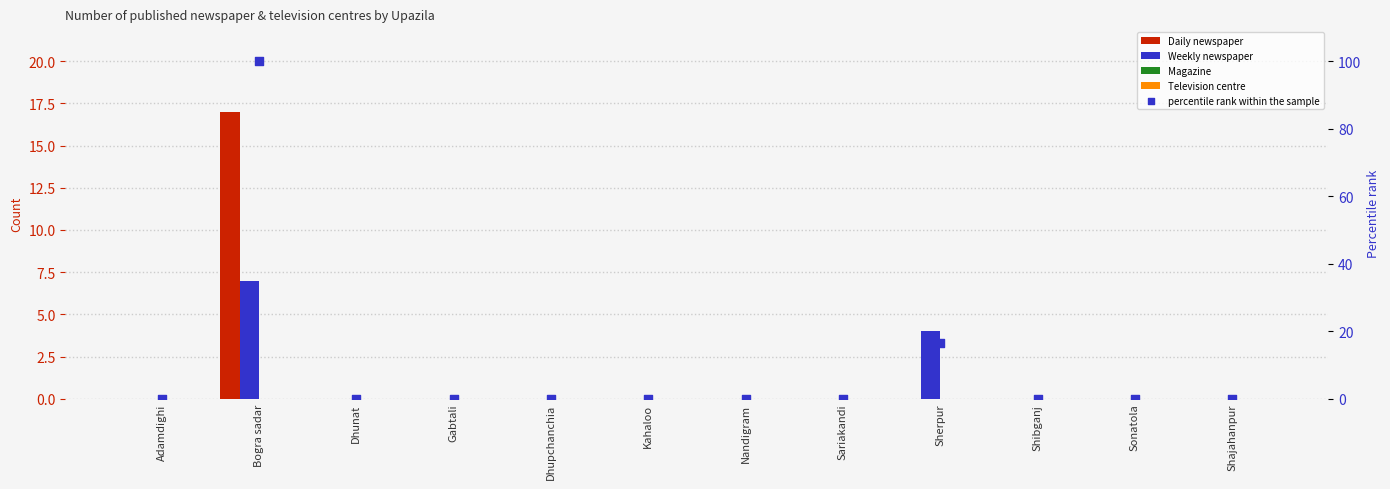

Which series contains the lowest Y value?

Daily newspaper